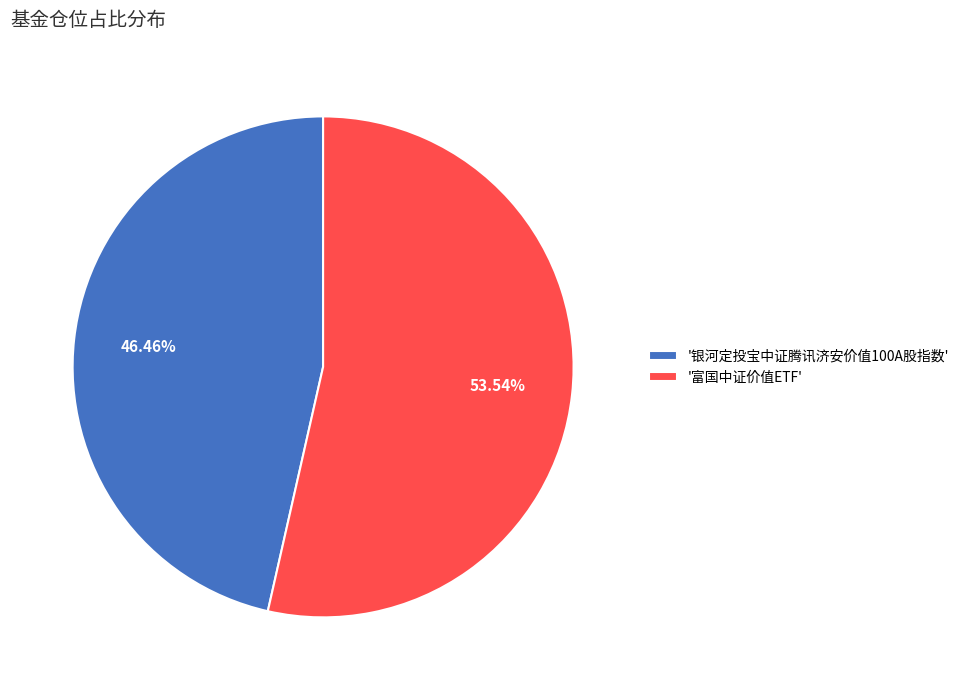

What is the largest slice in the pie chart?

'富国中证价值ETF'